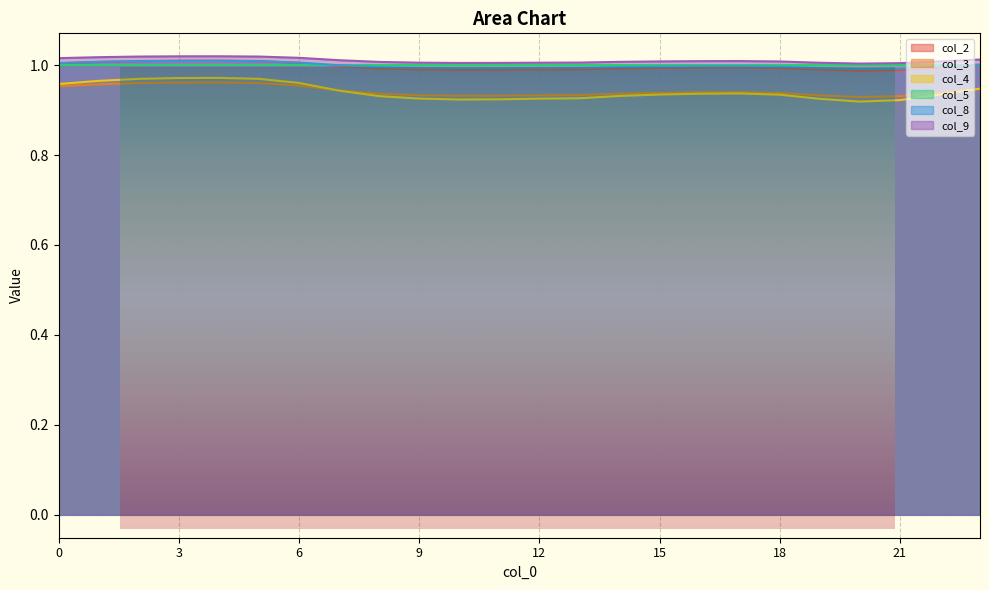

What is the minimum value for col_3?

0.9